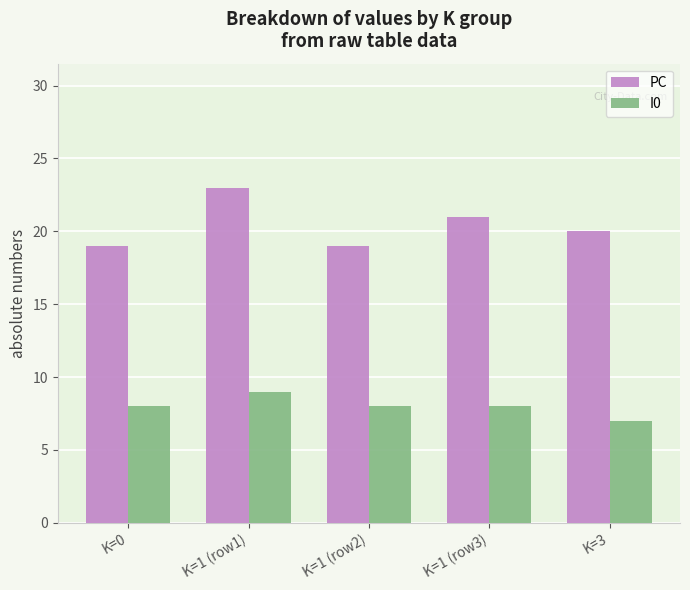

What is the average value of the I0 series?

8